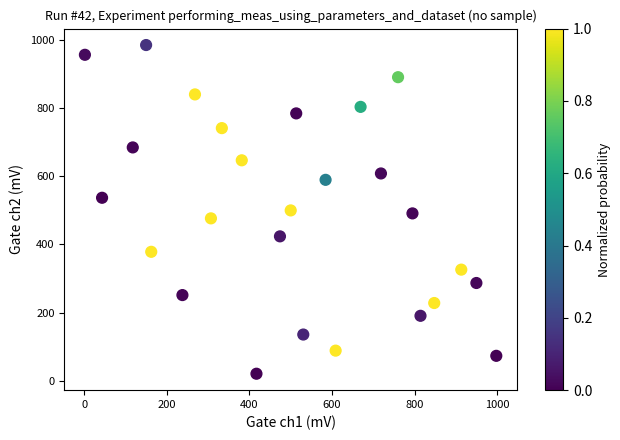

What is the range of Y values (max minus min)?

965.8